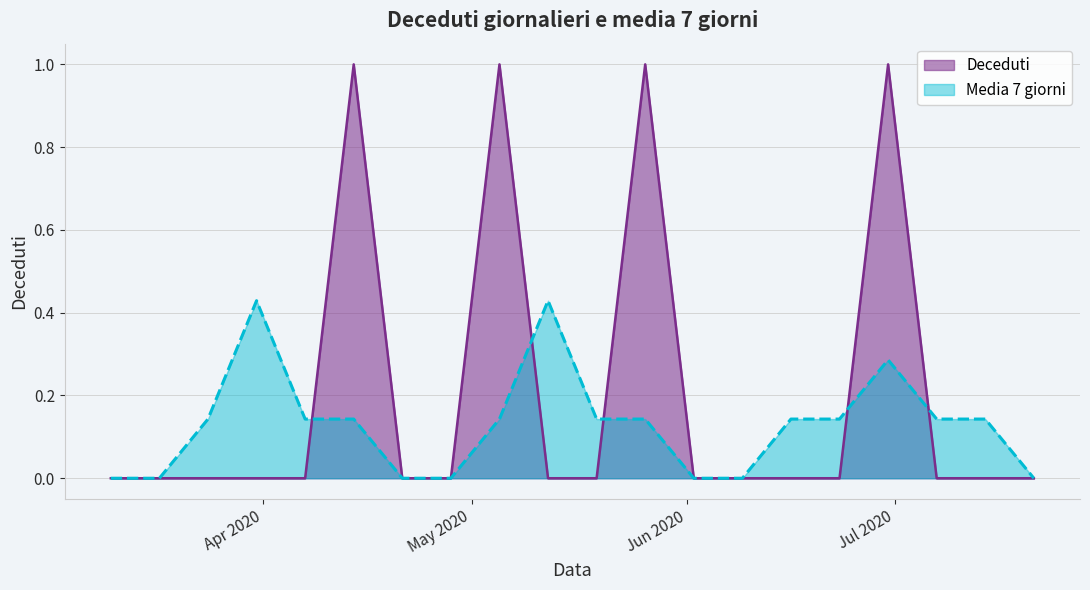

What are all the series names shown in the legend?

Deceduti, Media 7 giorni